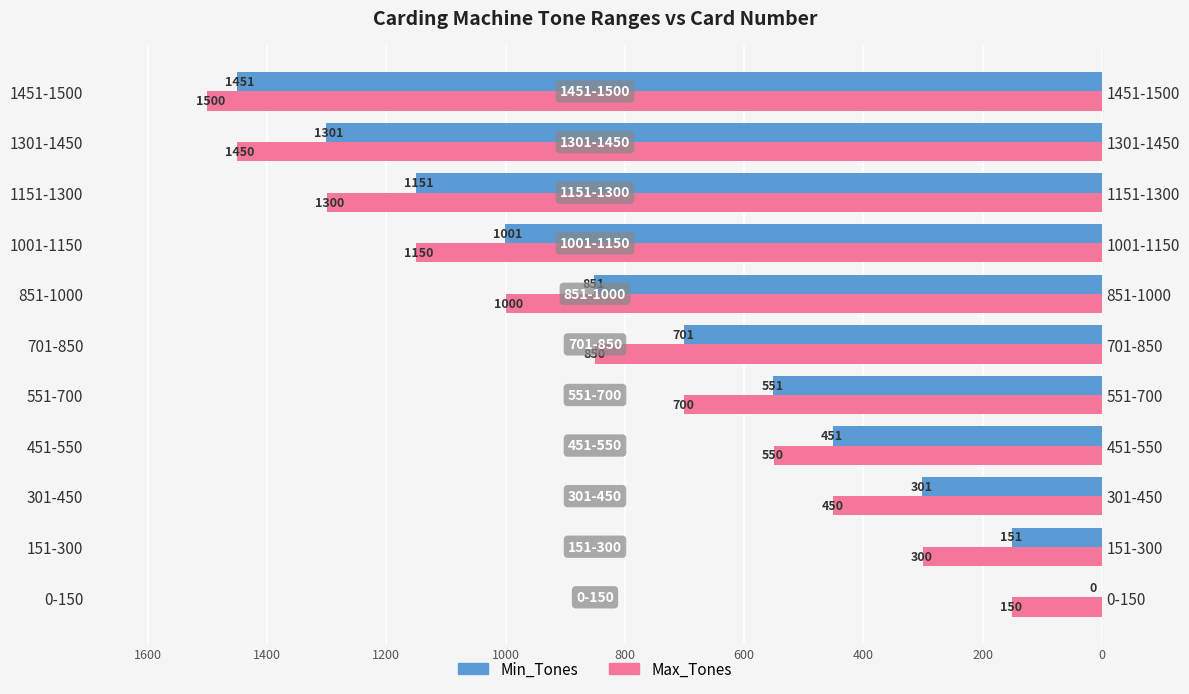

Is it true that Min_Tones equals 164 at 451-550?

False